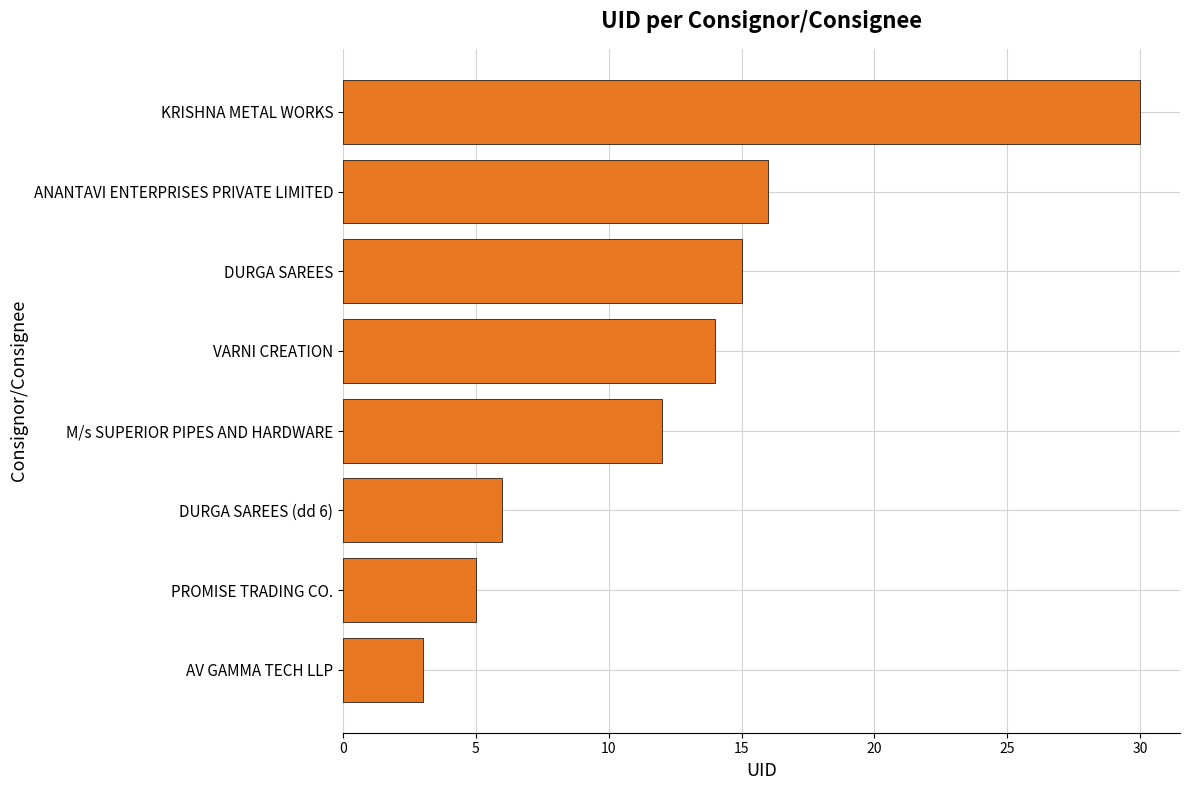

Reading top to bottom, extract all data points from this chart.

KRISHNA METAL WORKS=30	ANANTAVI ENTERPRISES PRIVATE LIMITED=16	DURGA SAREES=15	VARNI CREATION=14	M/s SUPERIOR PIPES AND HARDWARE=12	DURGA SAREES (dd 6)=6	PROMISE TRADING CO.=5	AV GAMMA TECH LLP=3